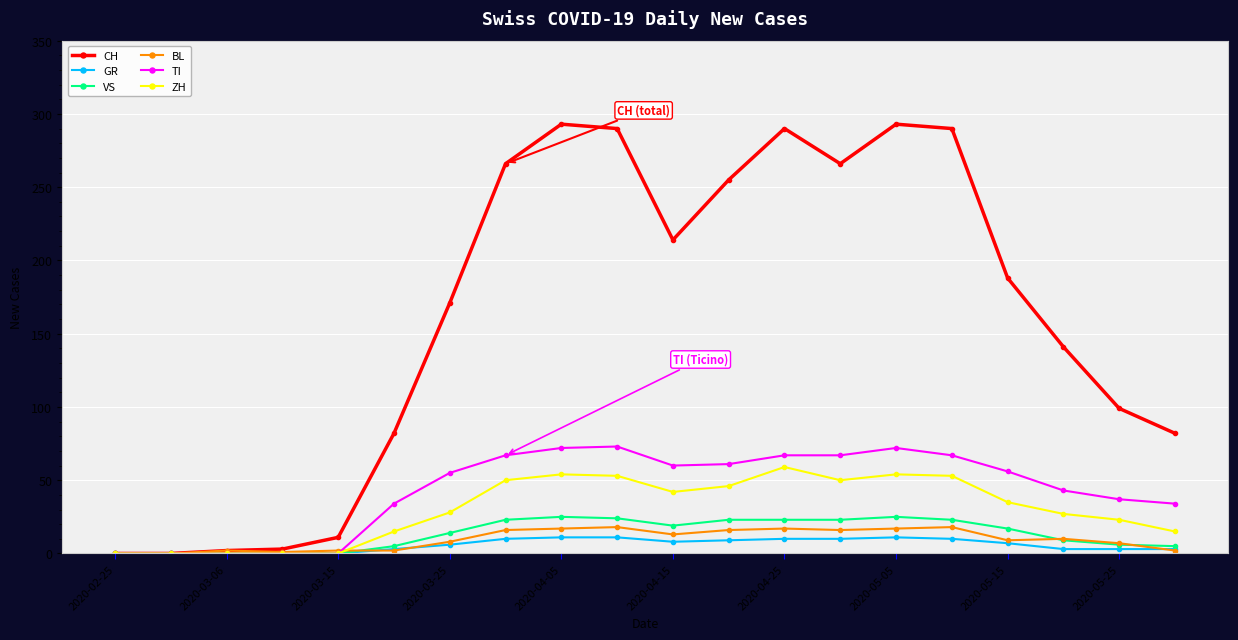

True or false: ZH has more than 1 points higher than both neighbors.

True